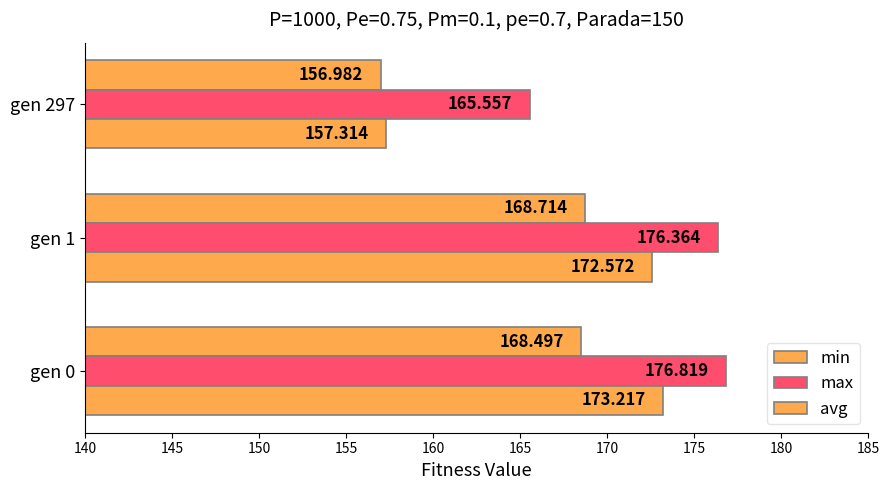

List the series in order of their peak value, highest first.

max, avg, min